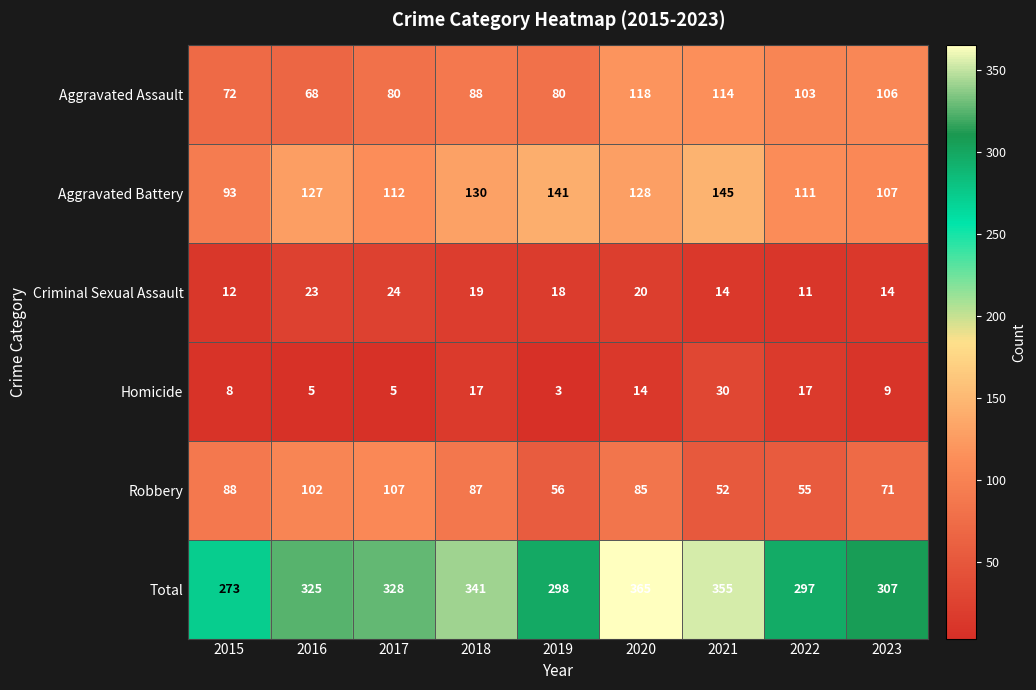

What is the greatest value displayed?

365